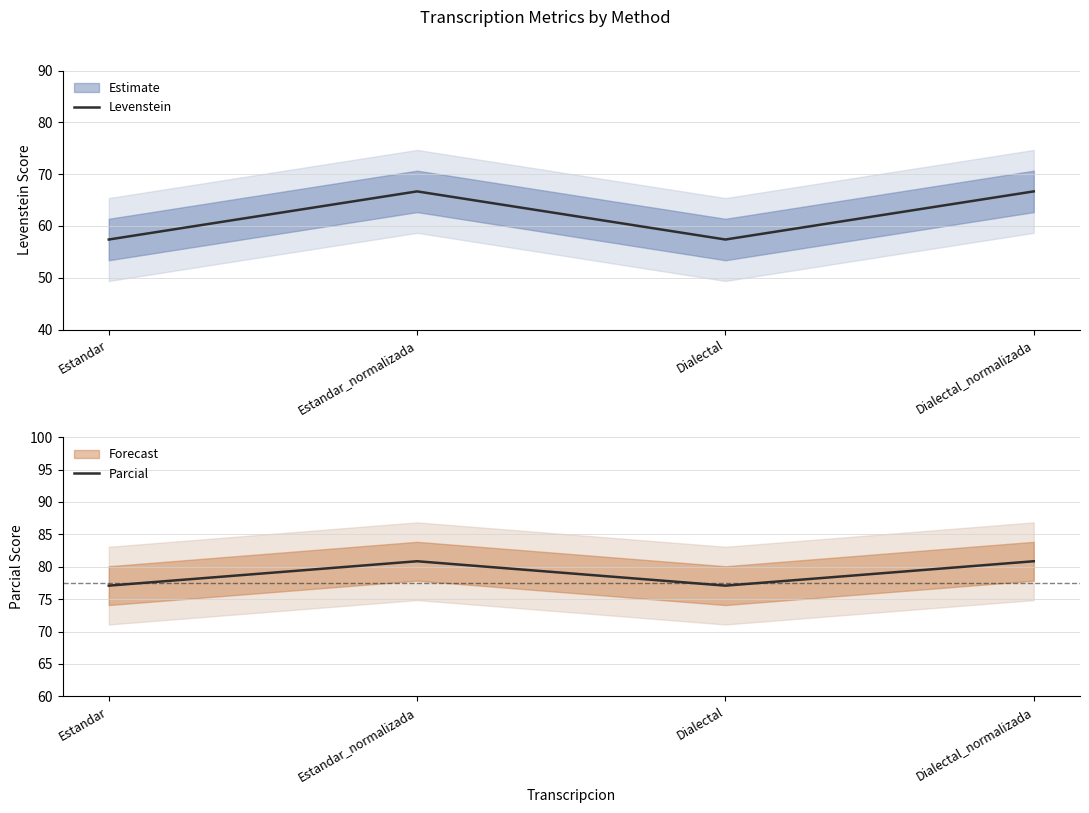

True or false: Parcial and Levenstein intersect in this chart.

False